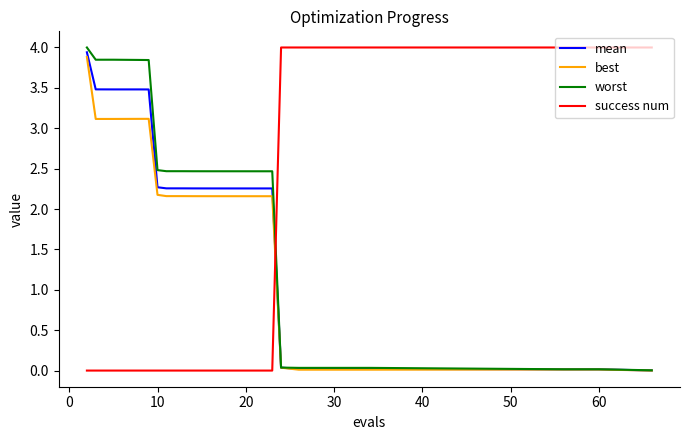

How many values in the mean series exceed 2?

13